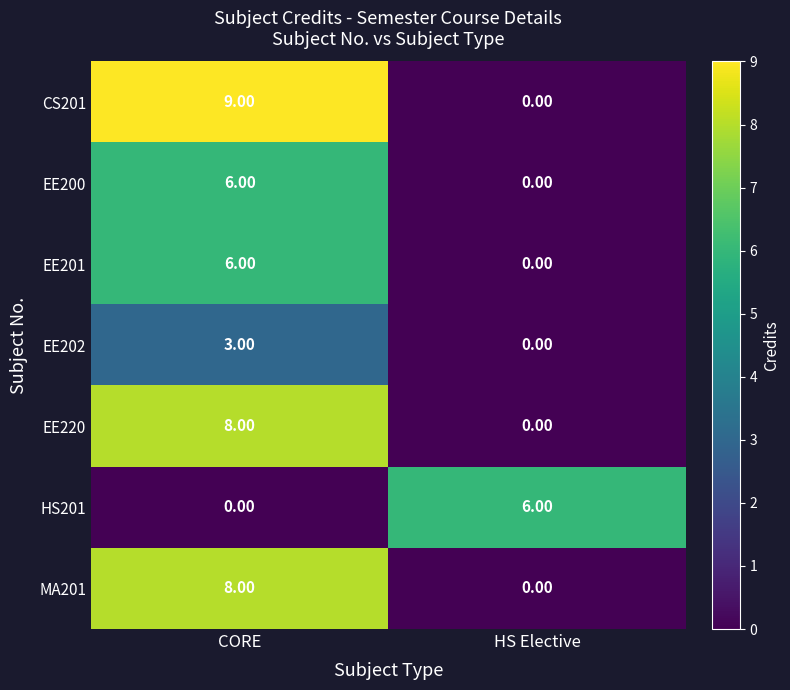

Which series has the widest spread of values?

CS201